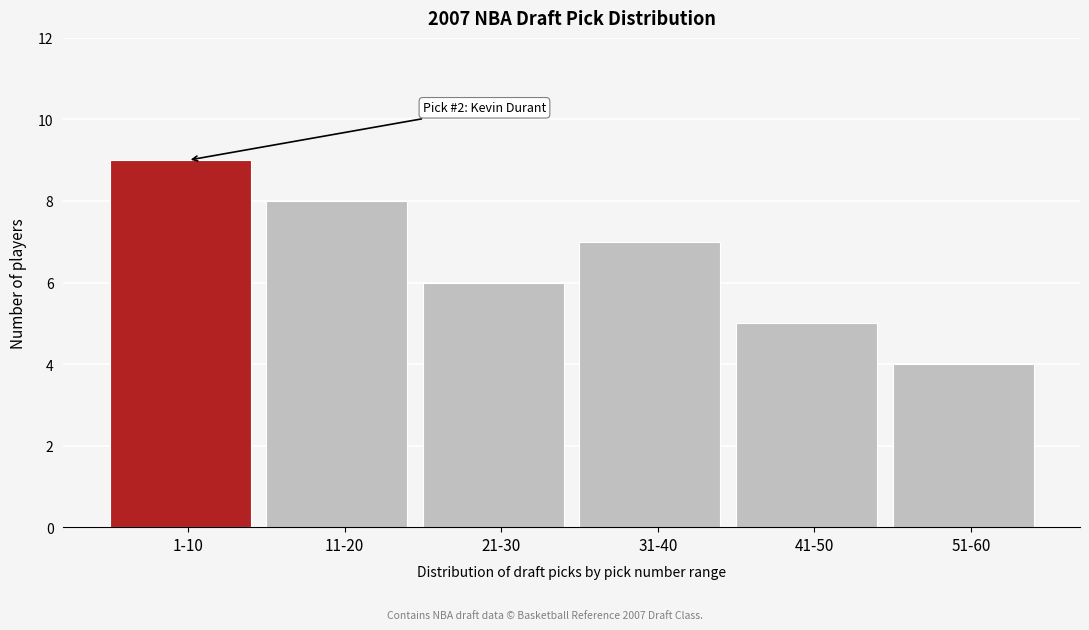

Reading left to right, what are all the values shown in this chart?

9	8	6	7	5	4